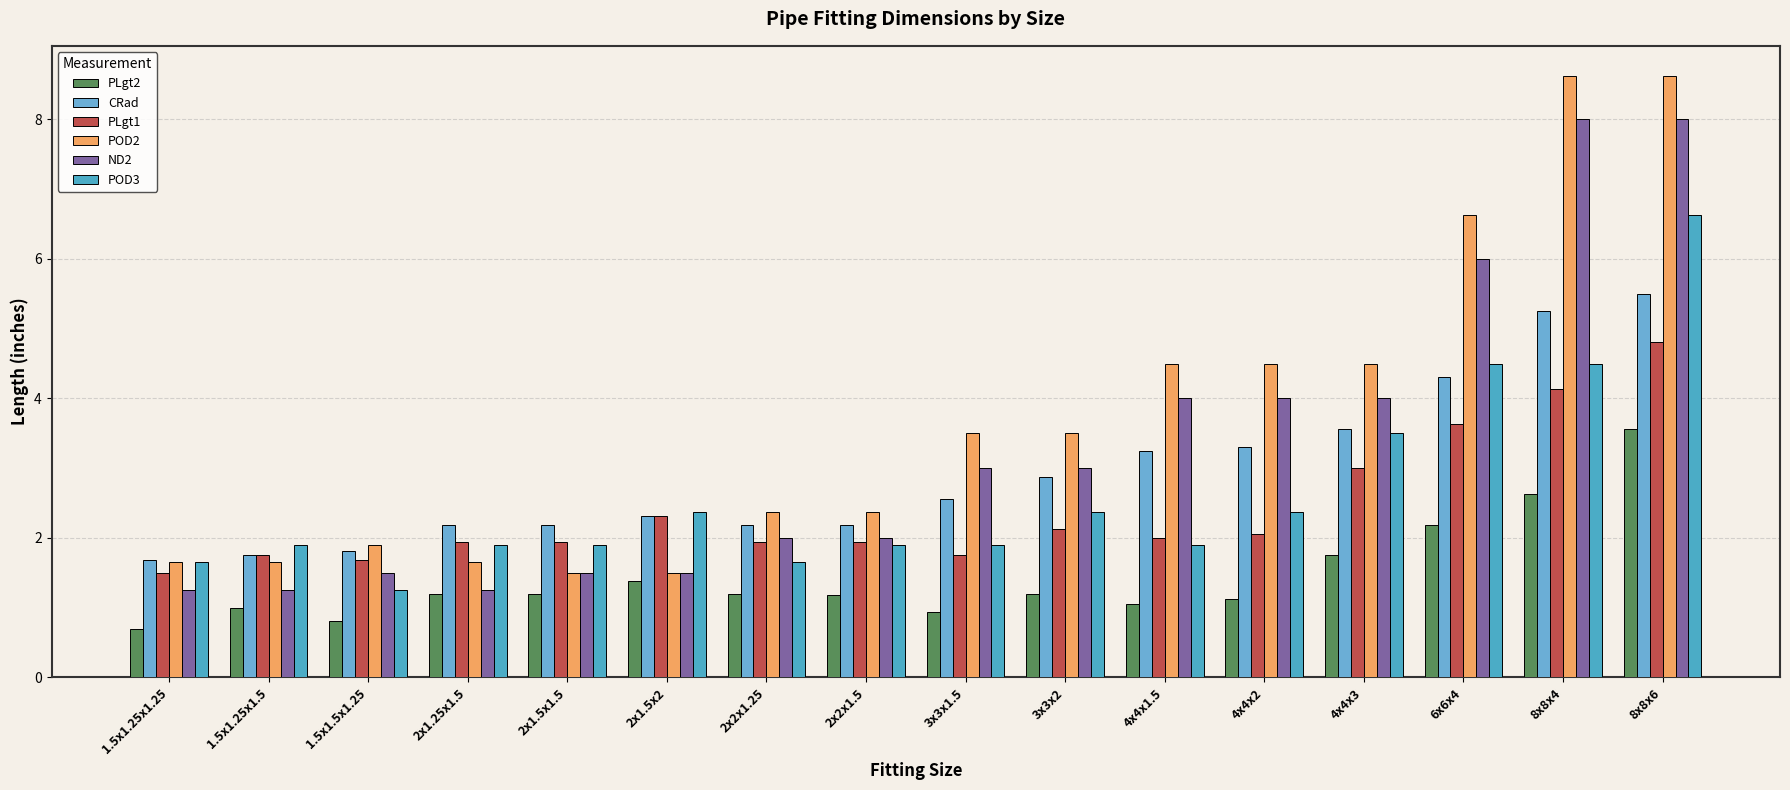

How many bars are there in total?

96